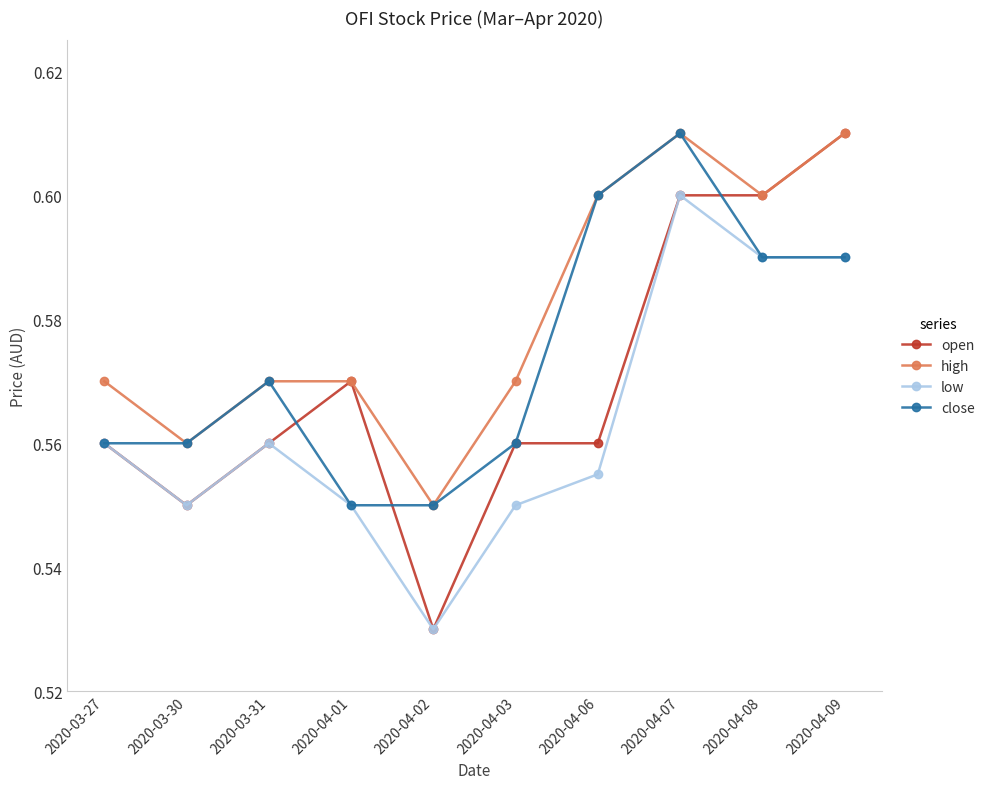

Which series has the widest spread of values?

open